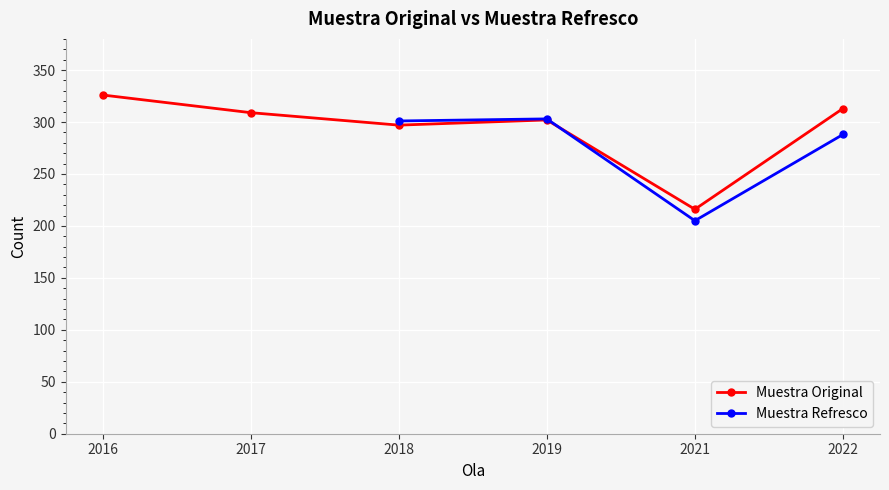

Which category has the lowest value in the Muestra Original series?

2021